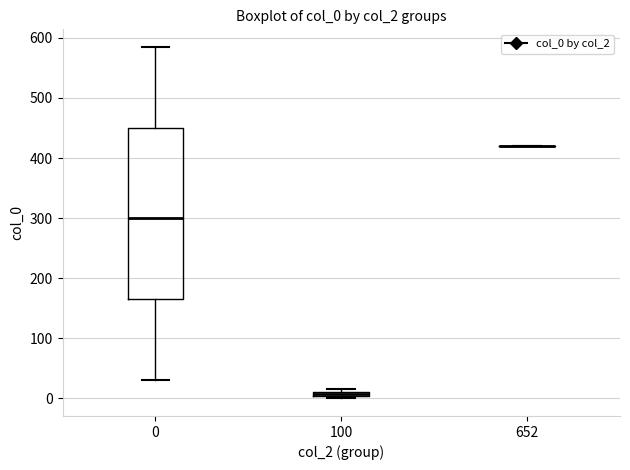

Comparing the boxes themselves (not the whiskers), which one is the tallest?

0